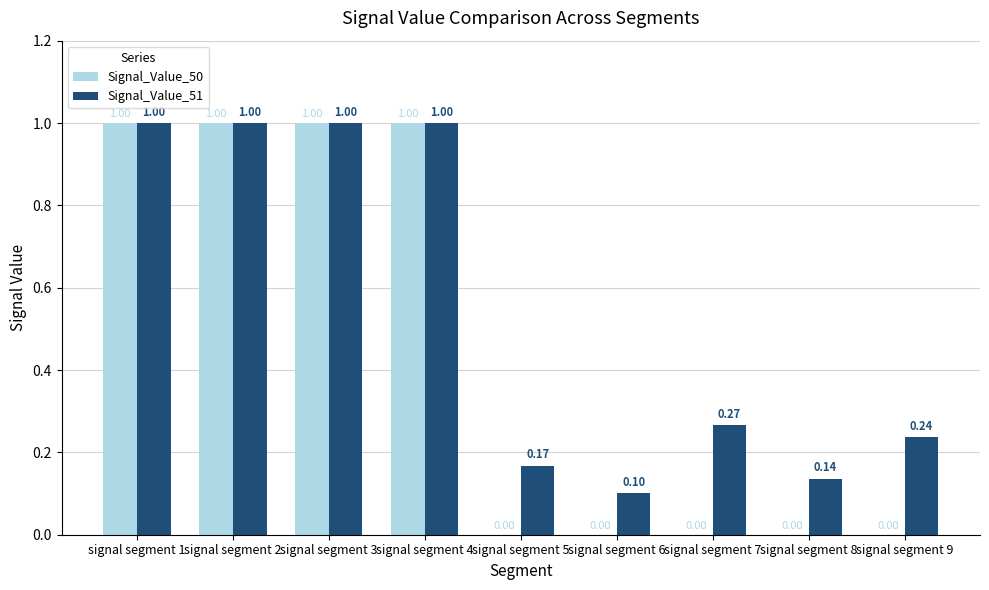

What is the sum of all Signal_Value_50 values?

4.0